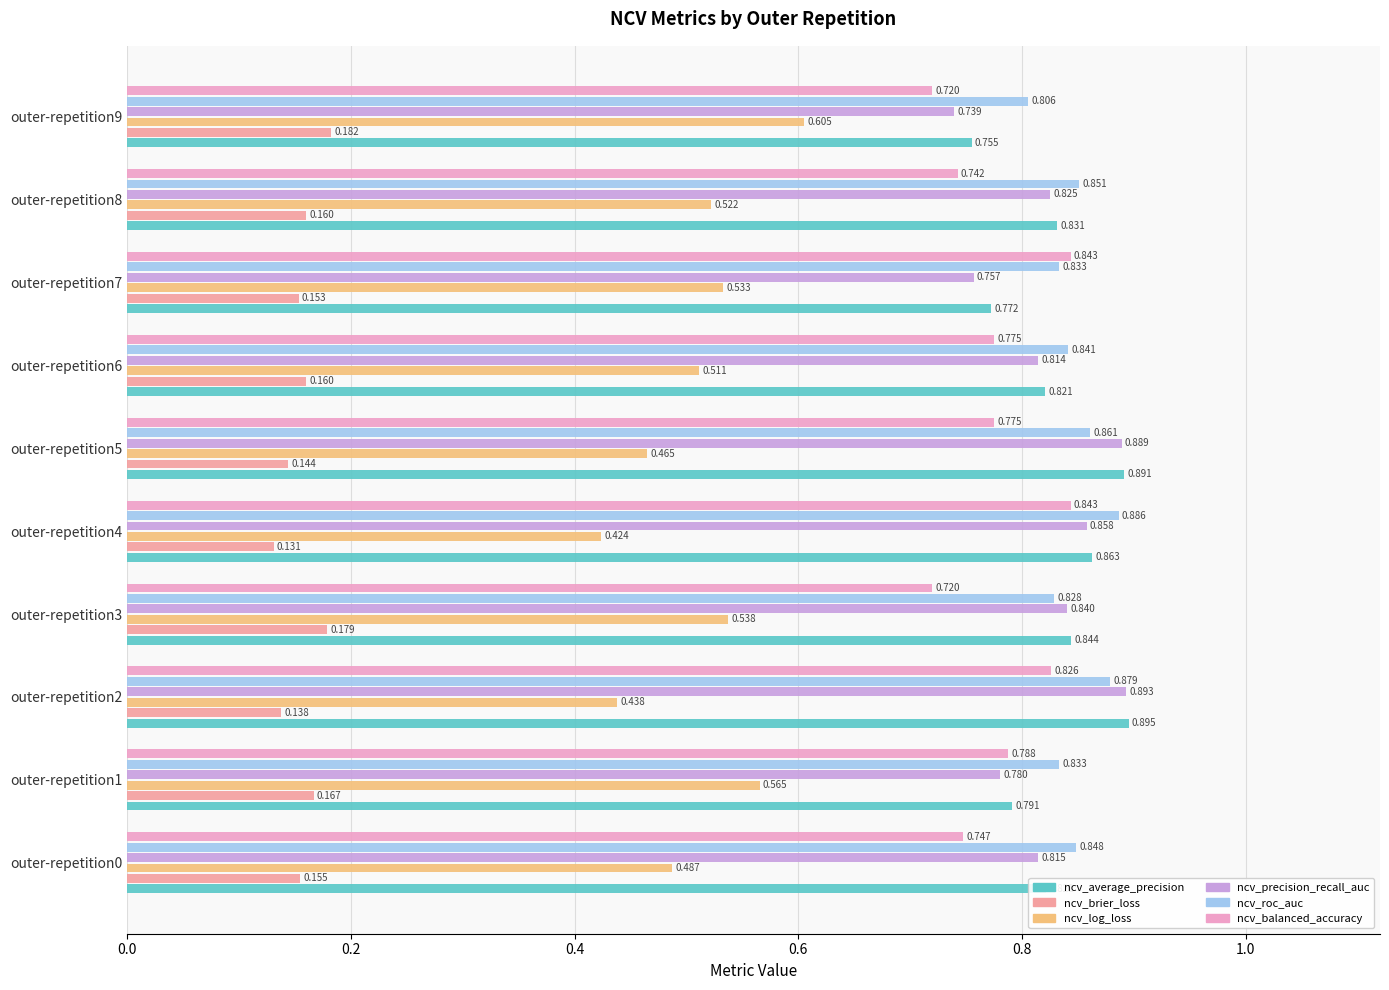

Which series changed the most between outer-repetition0 and outer-repetition7?

ncv_balanced_accuracy